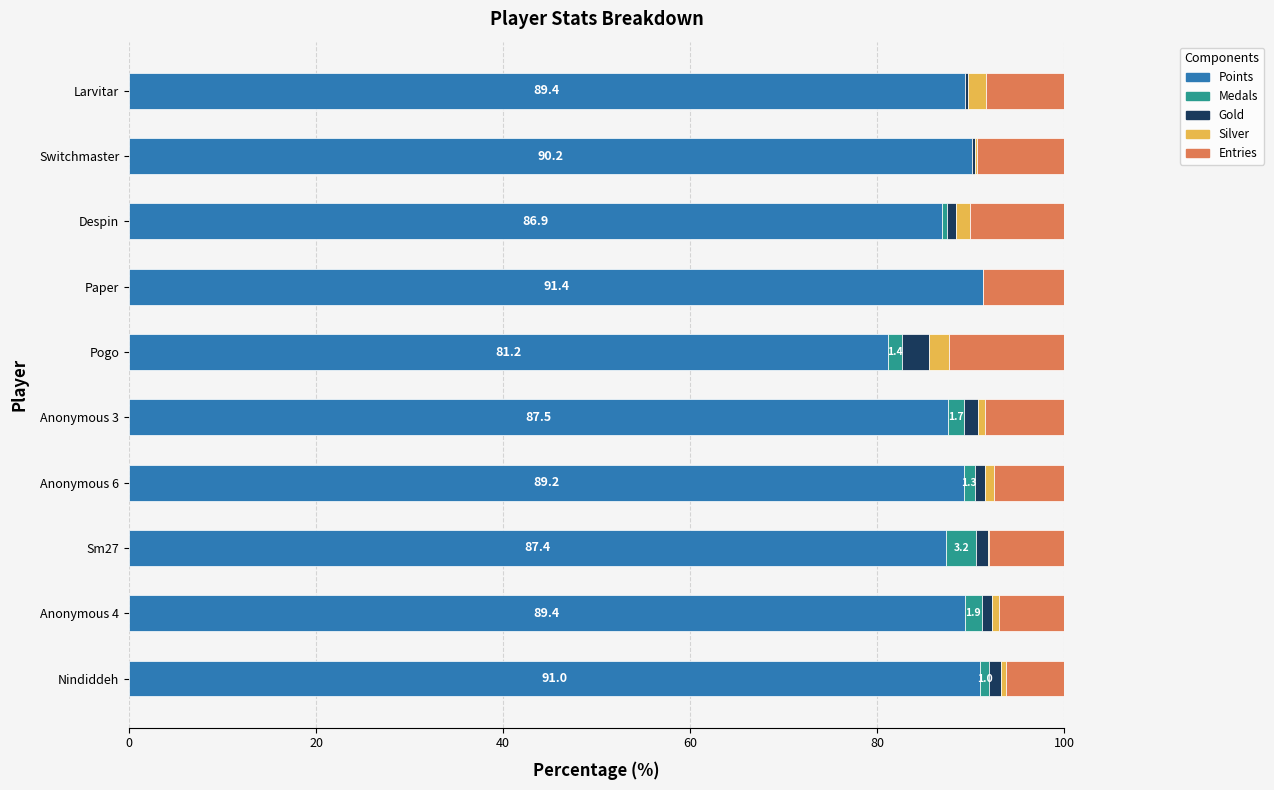

True or false: Points has a value of 51.5 at Paper.

False